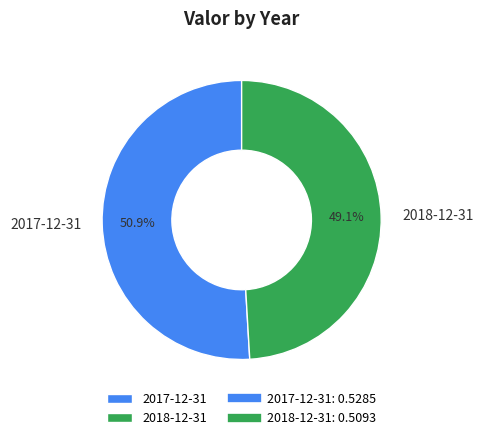

What is the largest slice in the pie chart?

2017-12-31